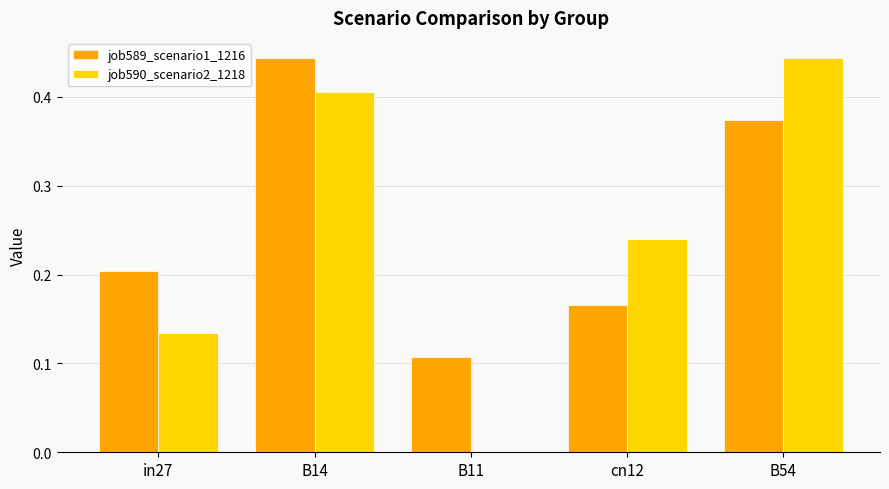

True or false: job590_scenario2_1218 has a value of -0.2 at B11.

False